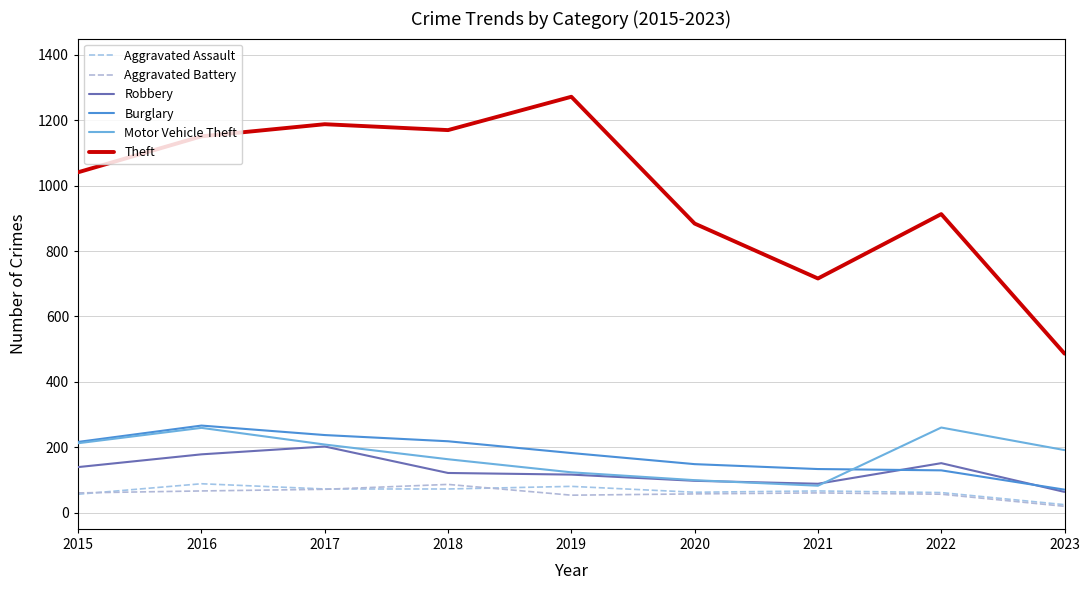

The value of Aggravated Battery at 2019 is 53. True or false?

True